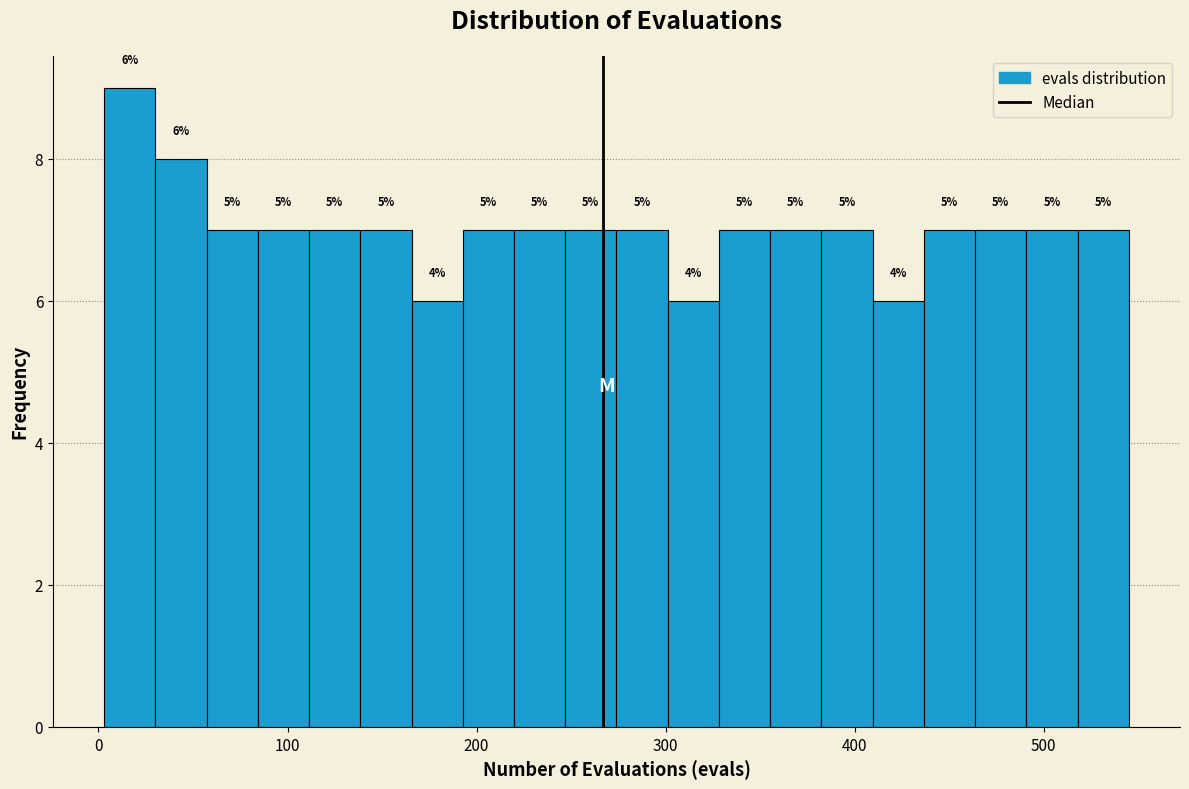

Around what value on the x-axis is the tallest bar? Give the approximate position of its centre, as read against the axis.

20